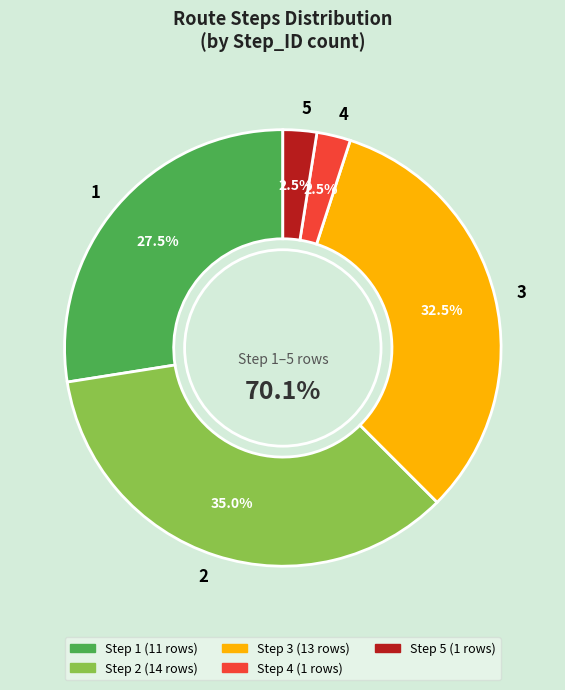

To the nearest percent, what is the average slice percentage?

20%